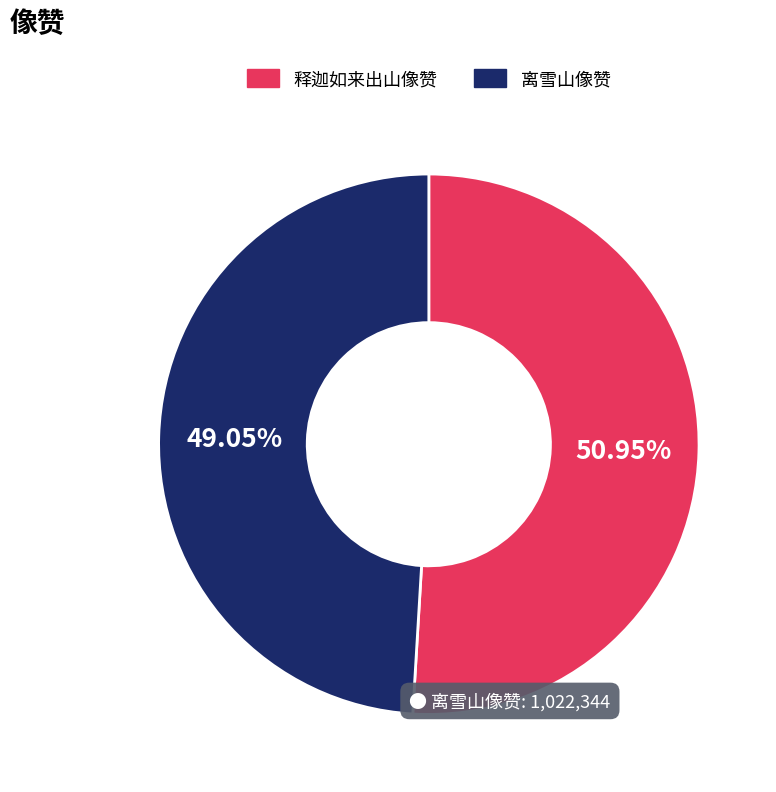

Approximately how many times larger is the value at 离雪山像赞 compared to 释迦如来出山像赞?

1.0